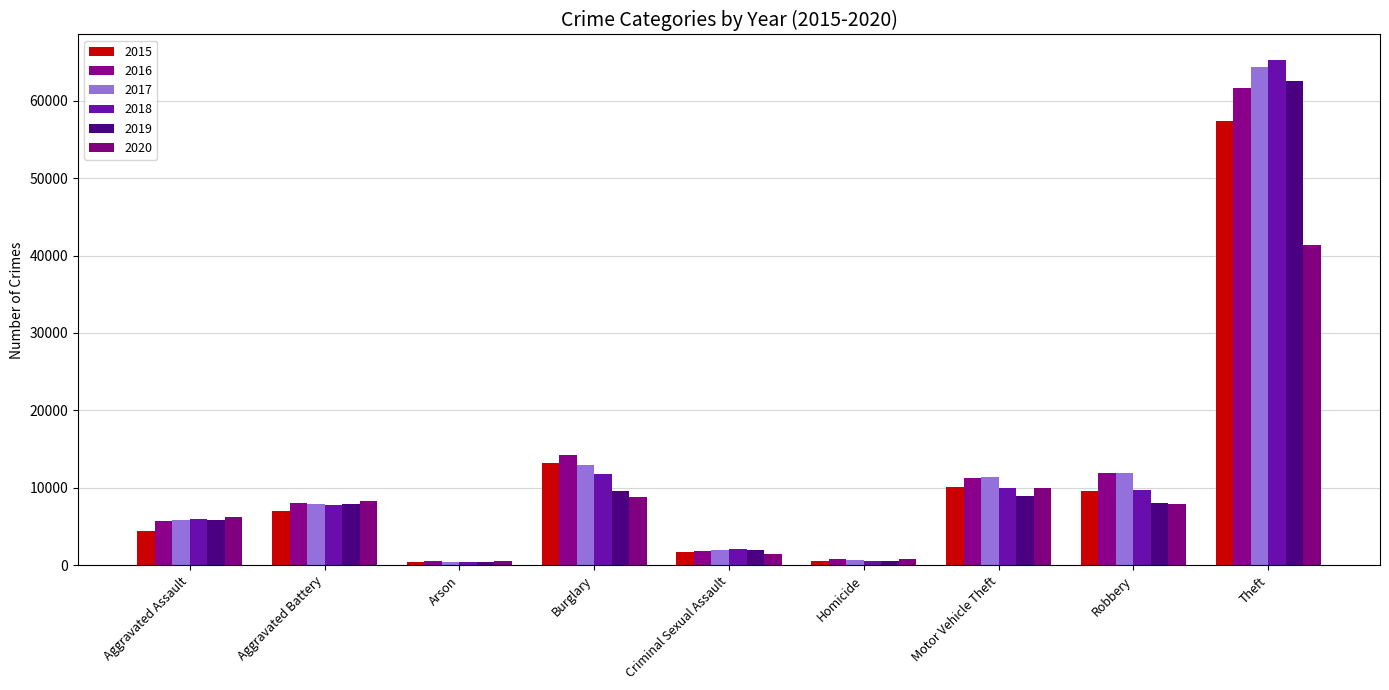

Where is 2020 nearest to the value 20962?

Motor Vehicle Theft